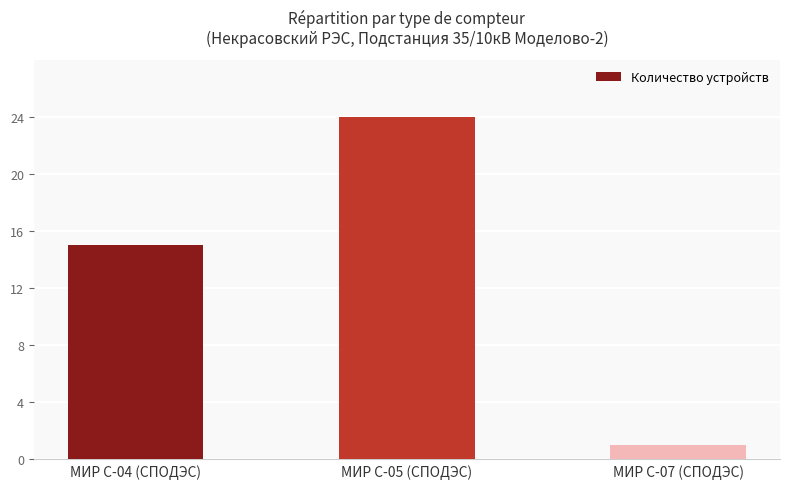

True or false: the data shows 15 at МИР С-04 (СПОДЭС).

True